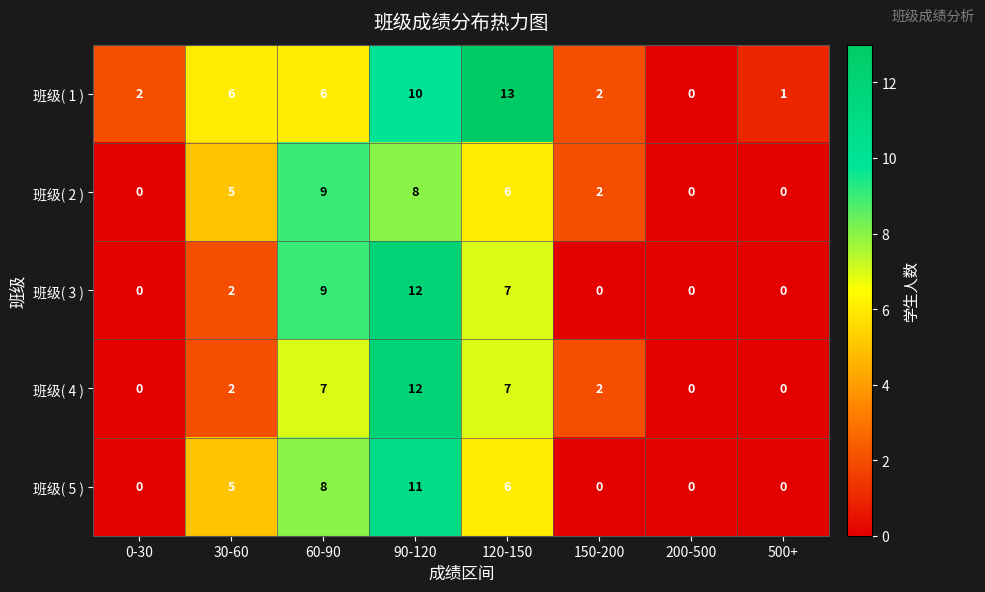

At which category is the sum across all series the highest?

90-120